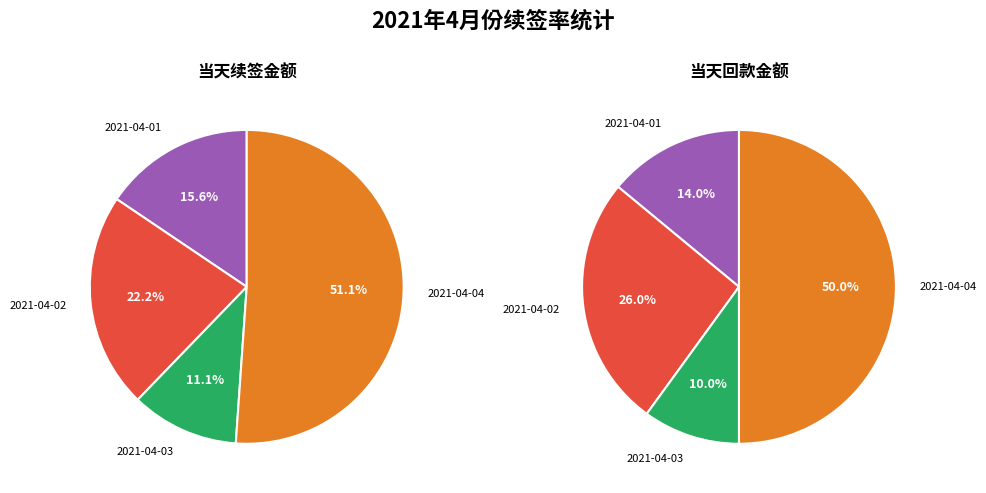

How many slices are in this pie chart?

4